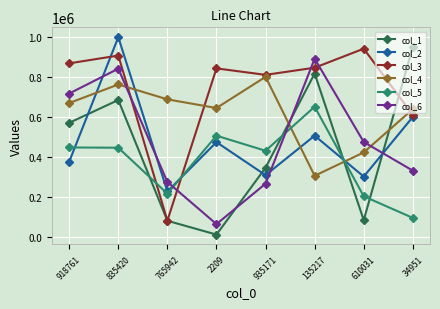

What is the greatest value displayed?

997570